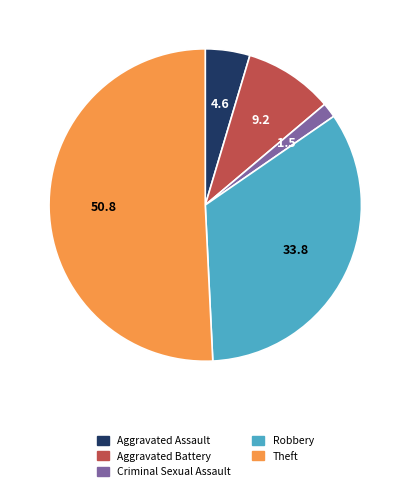

Count the number of slices in the pie.

5